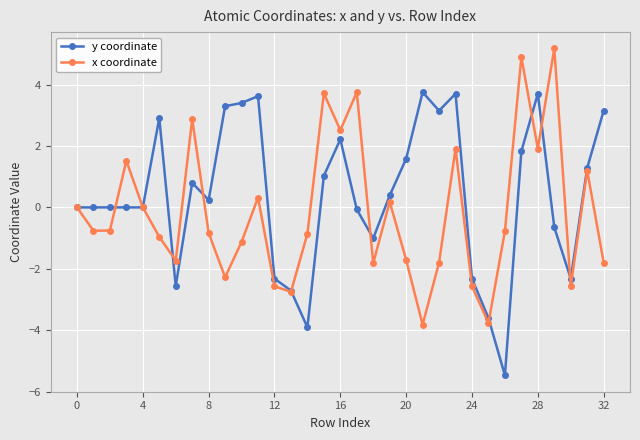

Rank the series by their maximum value, from highest to lowest.

x coordinate, y coordinate